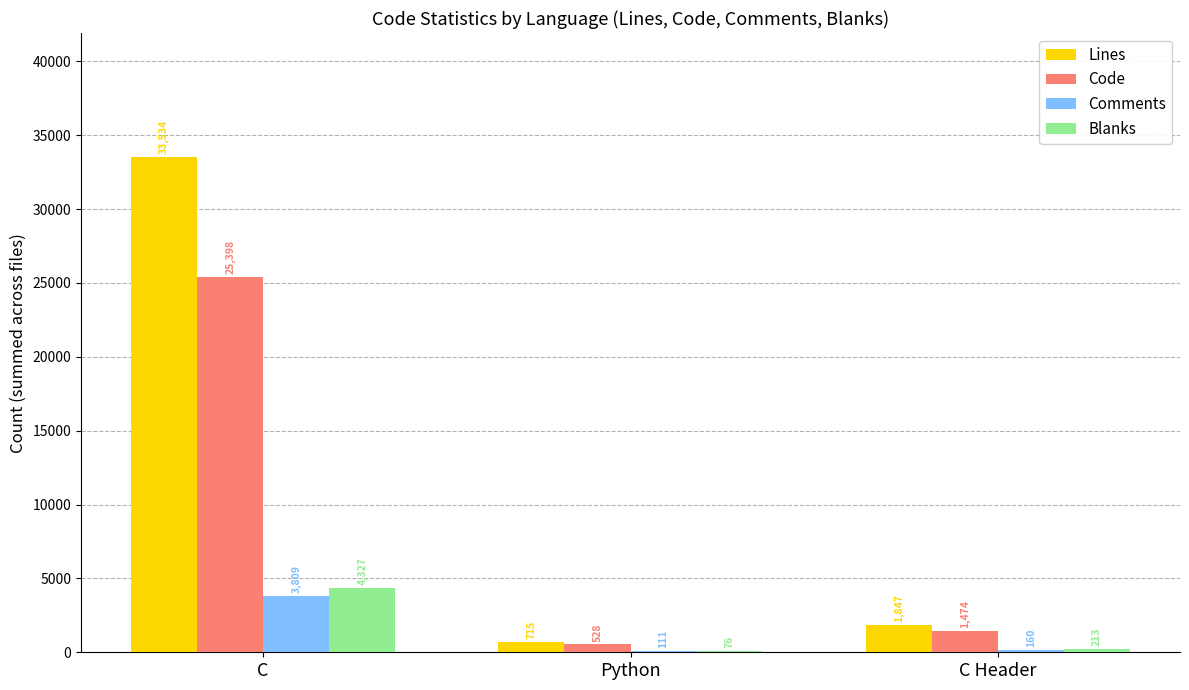

What is the sum of the Comments values at C and Python?

3920